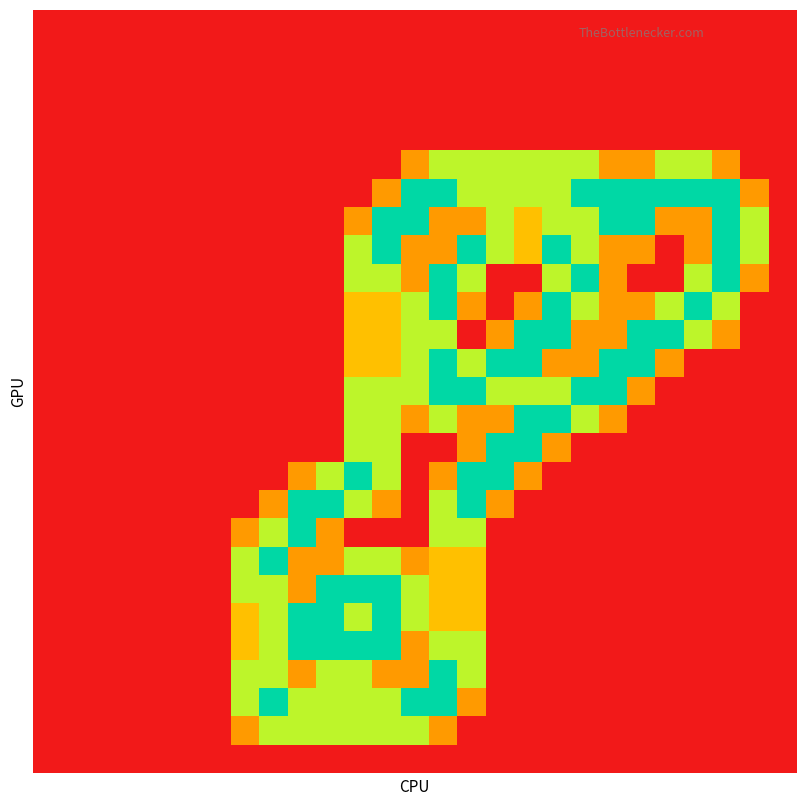

At which category is the sum across all series the highest?

14